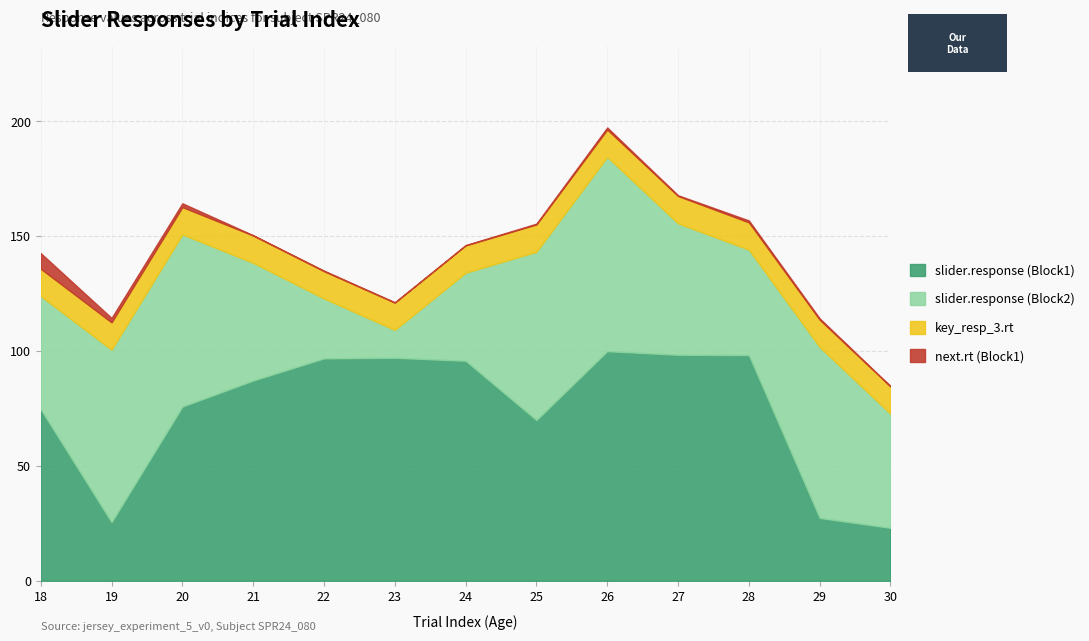

What is the sum of all key_resp_3.rt values?

154.3